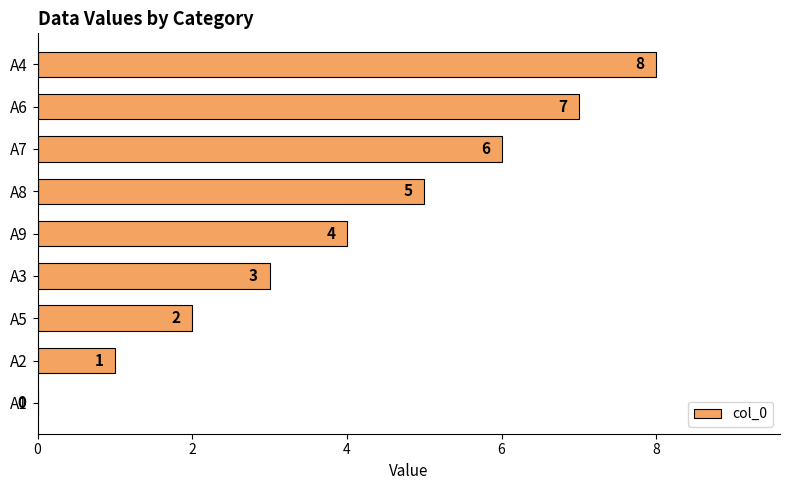

What is the maximum value shown in the chart?

8